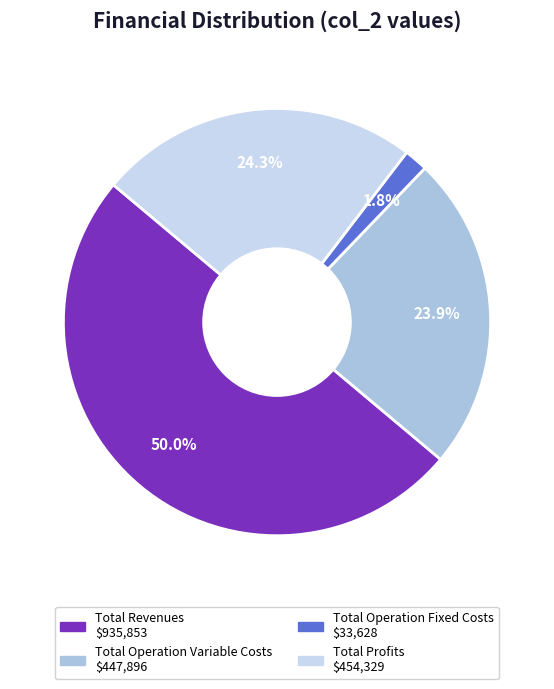

Does any single category account for the majority?

No